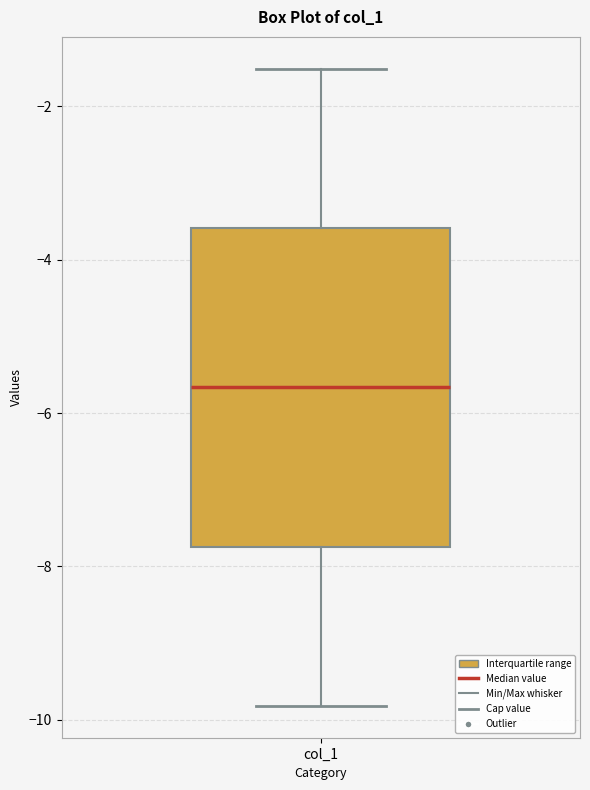

Read this box plot against the y-axis: the position of the median line, the range covered by the box, and the ends of both whiskers. The values are not printed on the chart, so give them approximately, as read against the axis.

median -5.6, box -7.8 to -3.6, whiskers -9.8 to -1.6